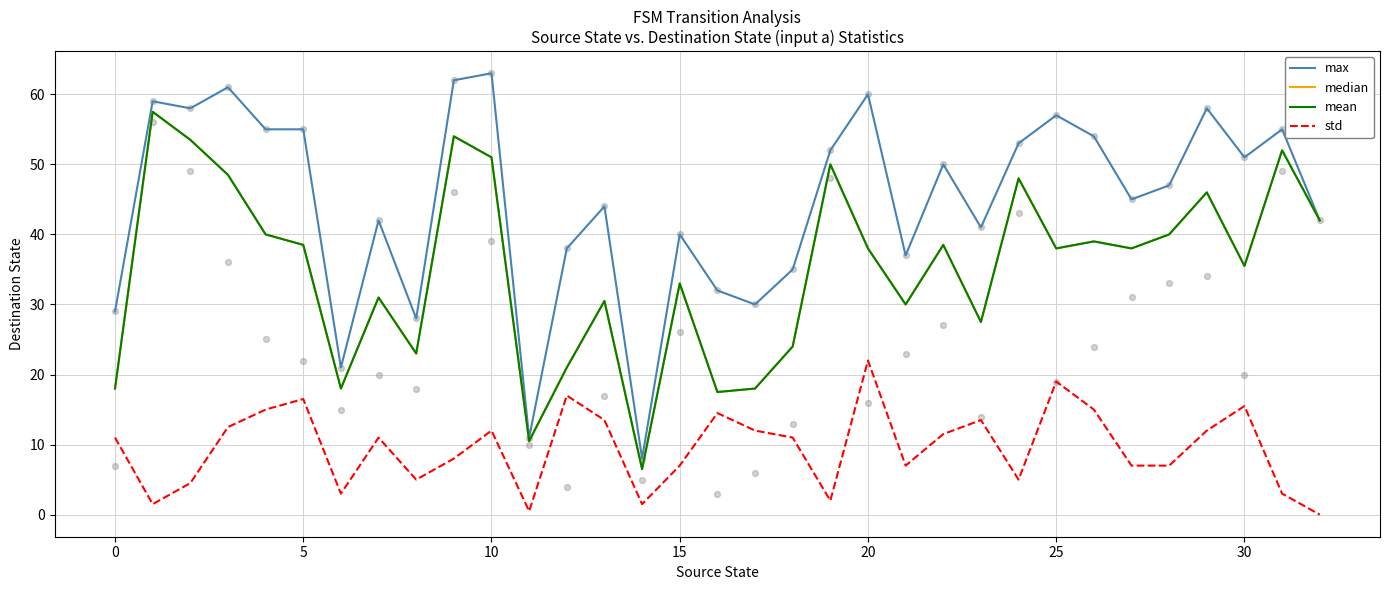

At which category is the sum across all series the highest?

9